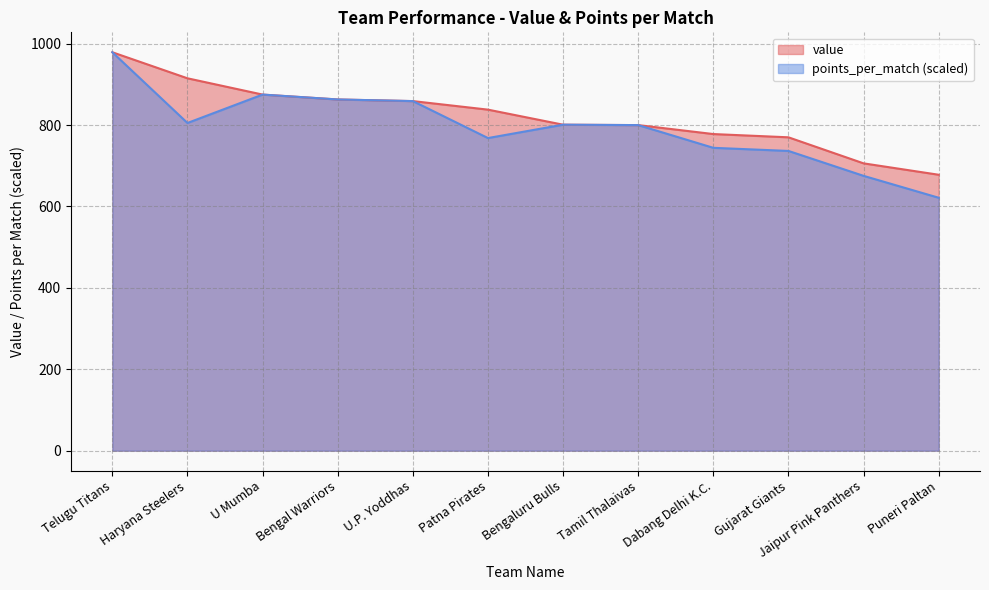

The value of value at Tamil Thalaivas is 800.0. True or false?

True